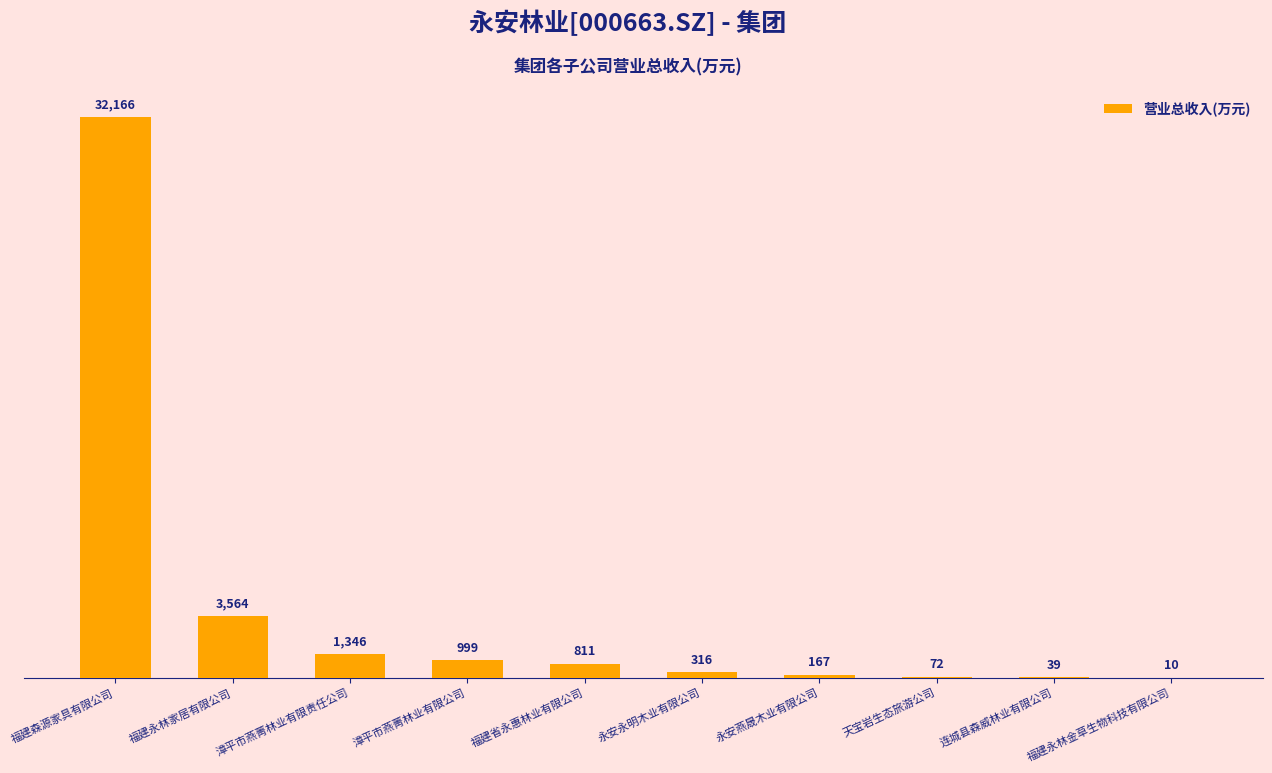

Where does the data first go above 811?

福建森源家具有限公司